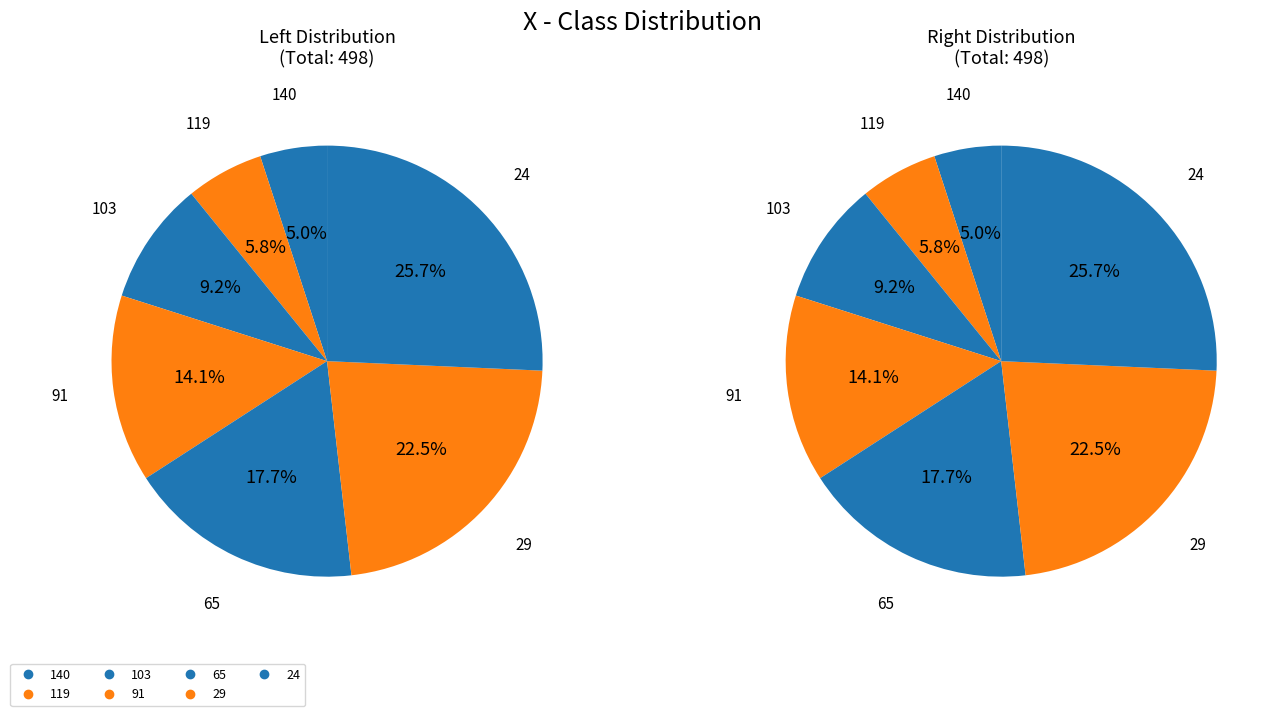

What portion of the pie excludes 91?

85.9%